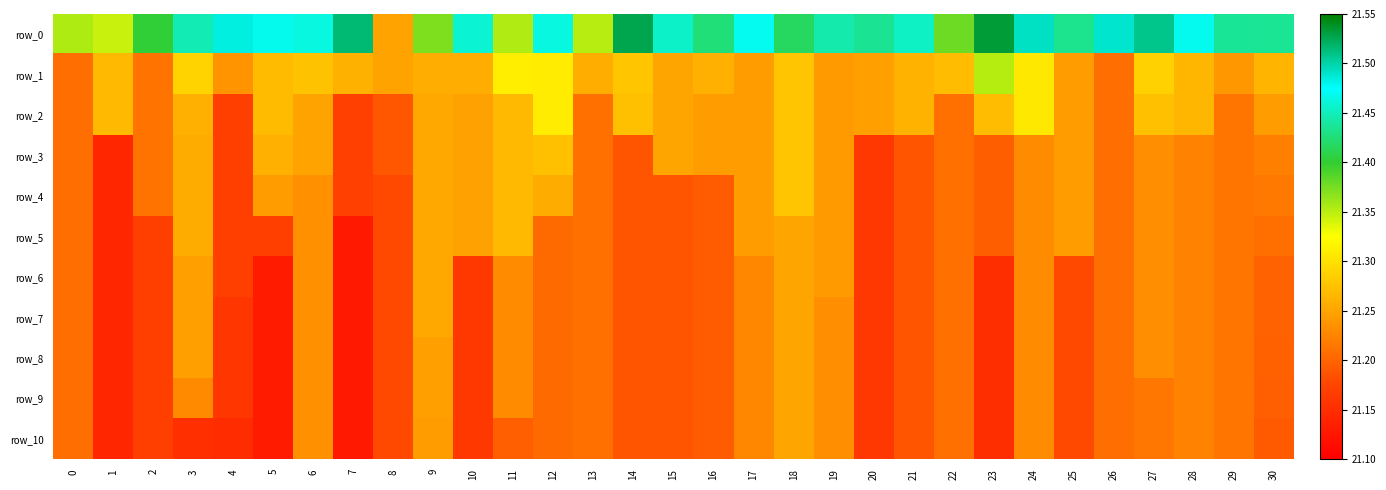

Count the number of data series in this chart.

11